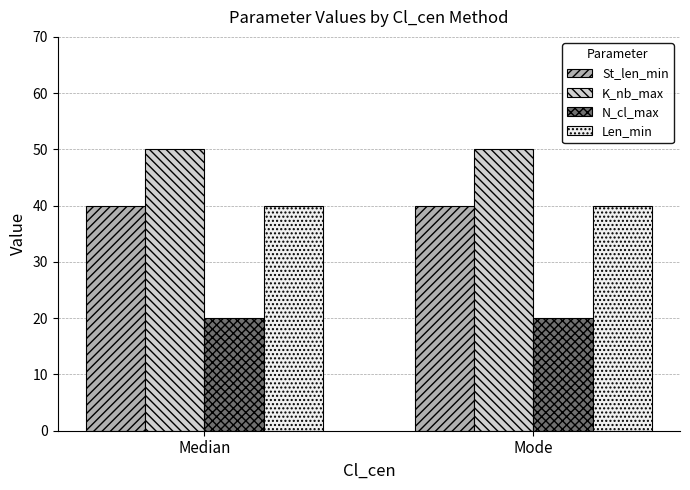

What is the spread (max minus min) of values at Median?

30